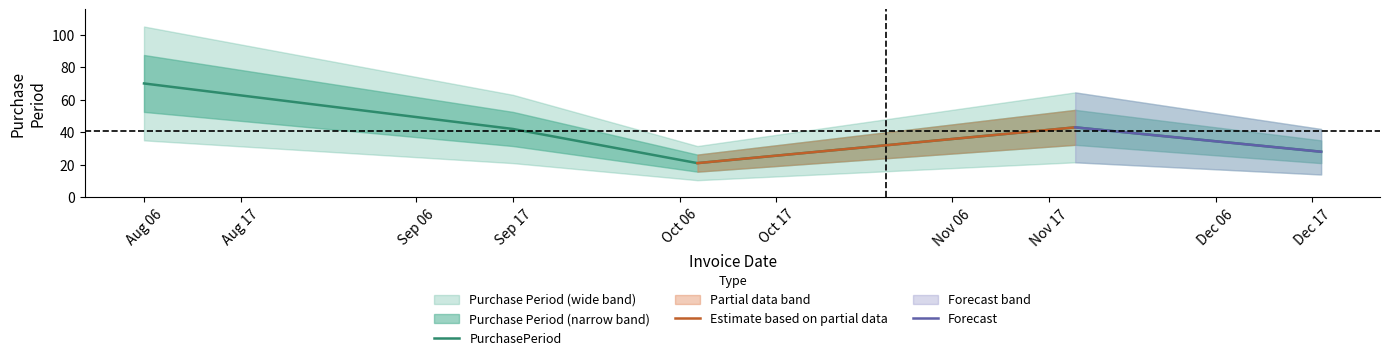

Which label corresponds to the smallest value in the chart?

2015-10-08